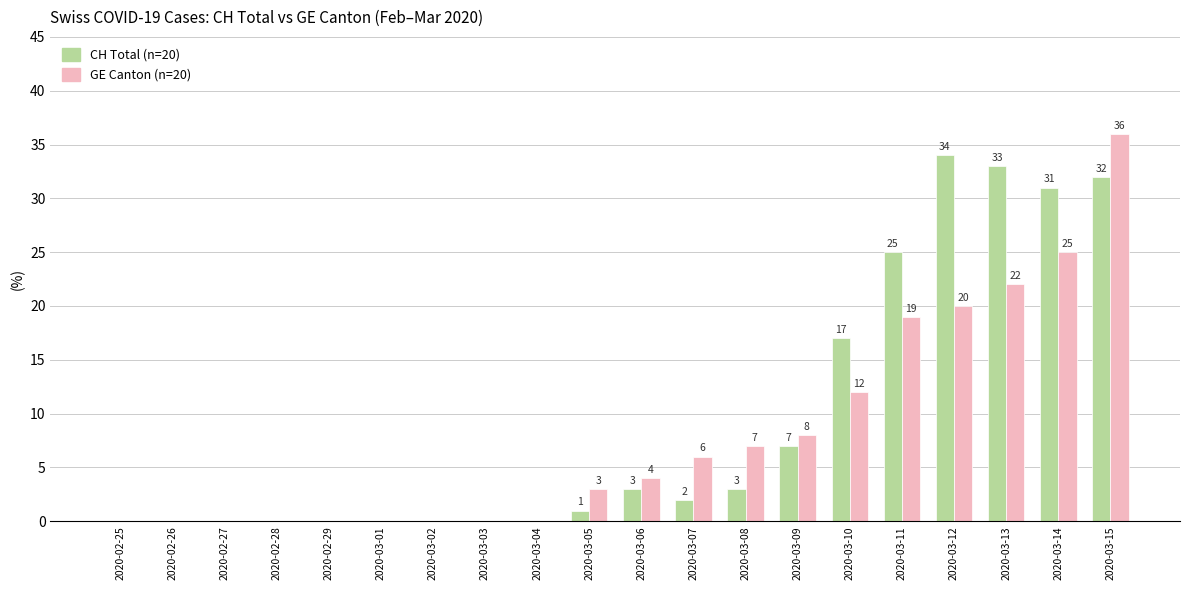

At which category is the sum across all series the highest?

2020-03-15